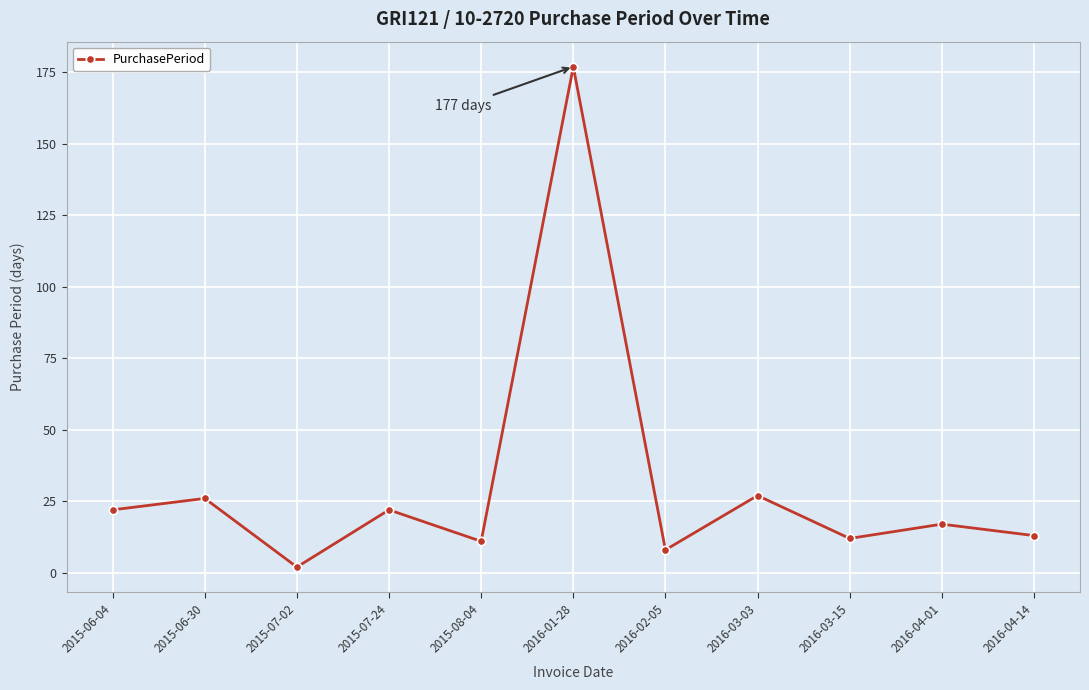

What is the average value?

31